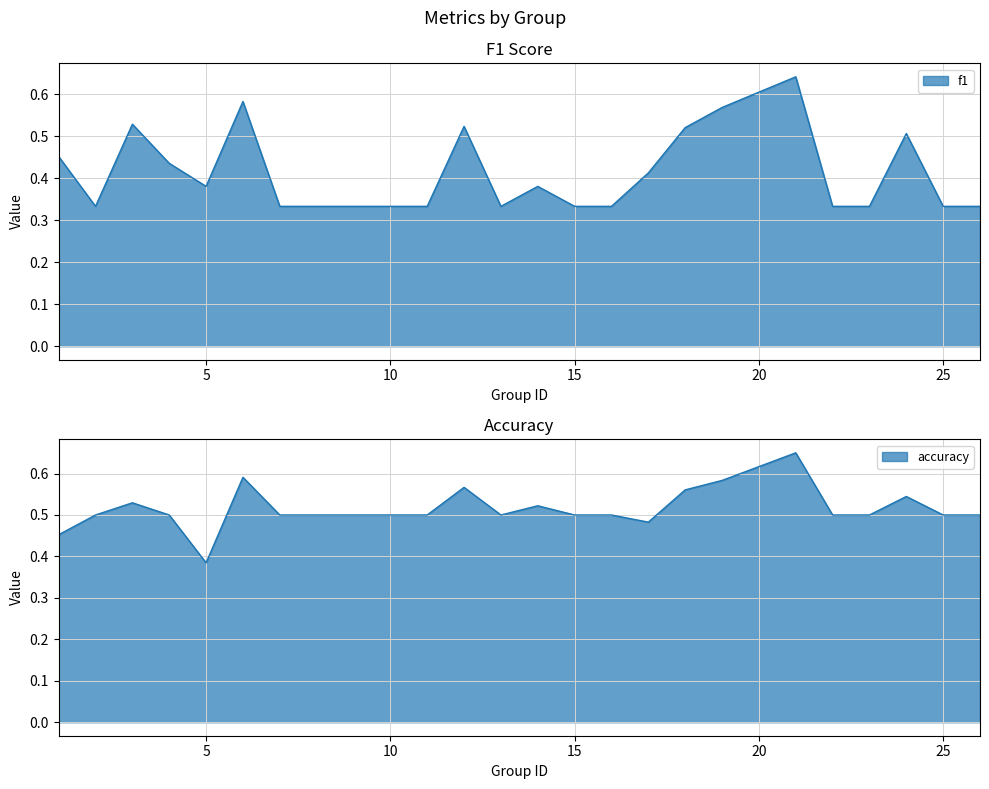

Which series changed the most between 2 and 9?

f1